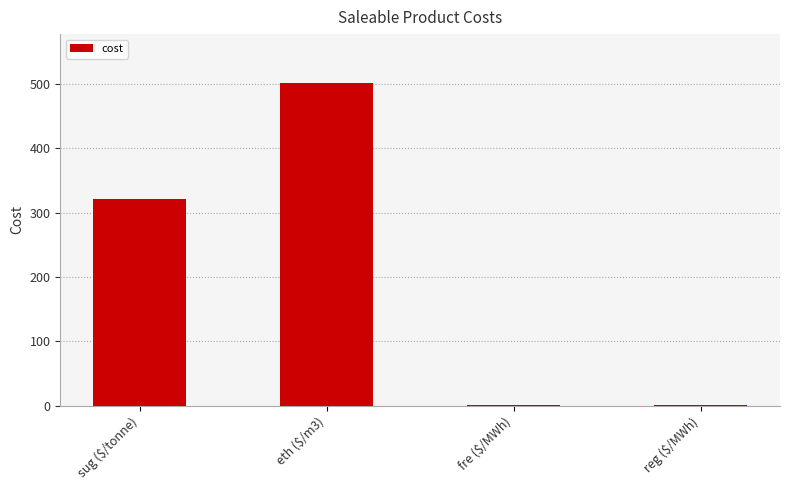

What is the sum of the values at fre ($/MWh) and reg ($/MWh)?

4.0